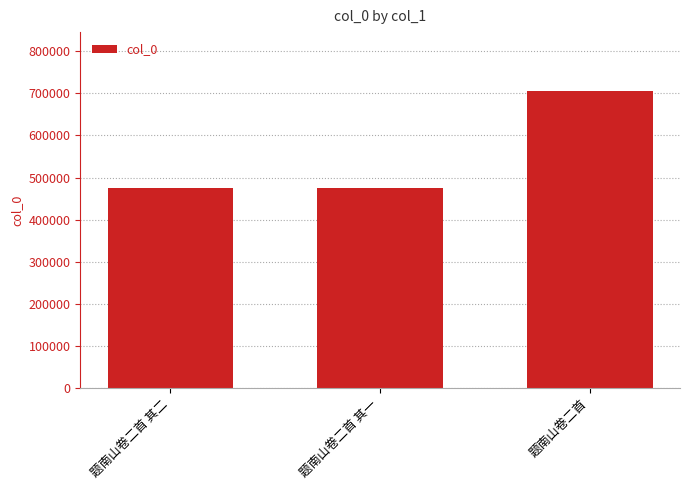

The value at 题南山卷二首 is 347717. True or false?

False